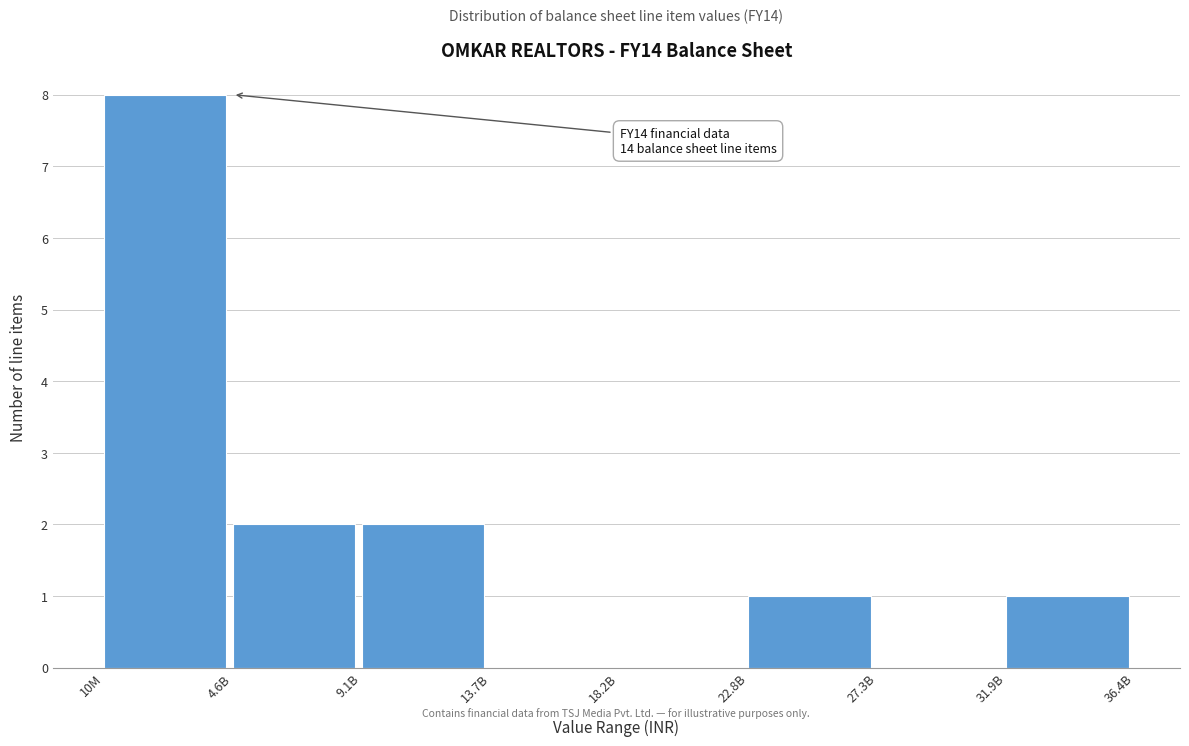

Reading left to right, transcribe all the data shown in this chart.

10M=8	4.6B=2	9.1B=2	13.7B=0	18.2B=0	22.8B=1	27.3B=0	31.9B=1